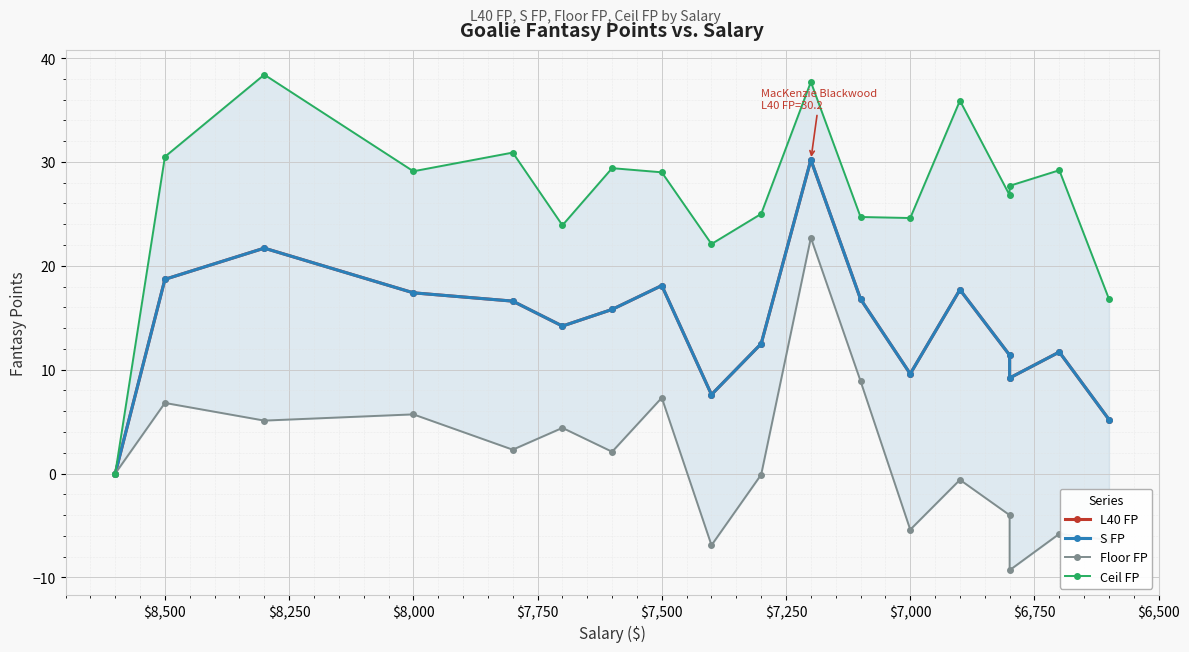

The S FP series shows 5.4 at 12. True or false?

False